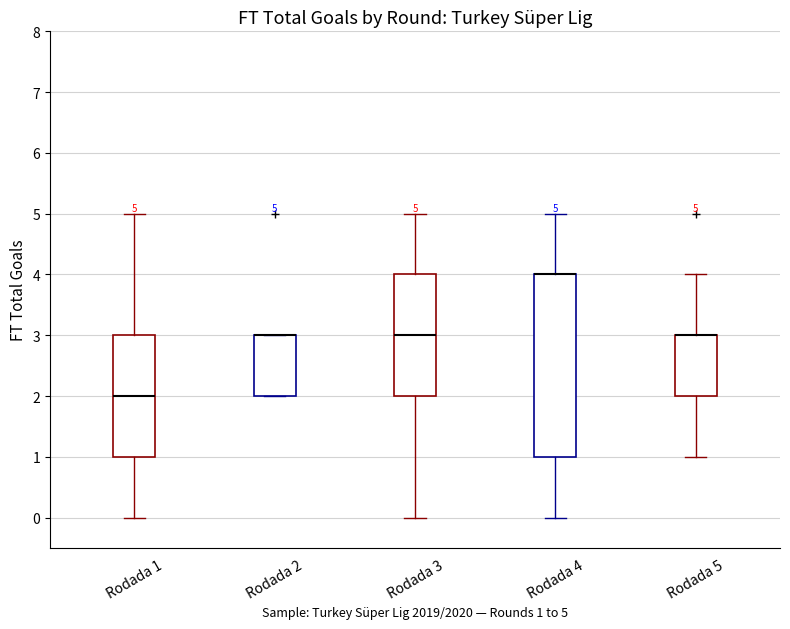

Which box is the tallest, from its lower edge to its upper edge?

Rodada 4